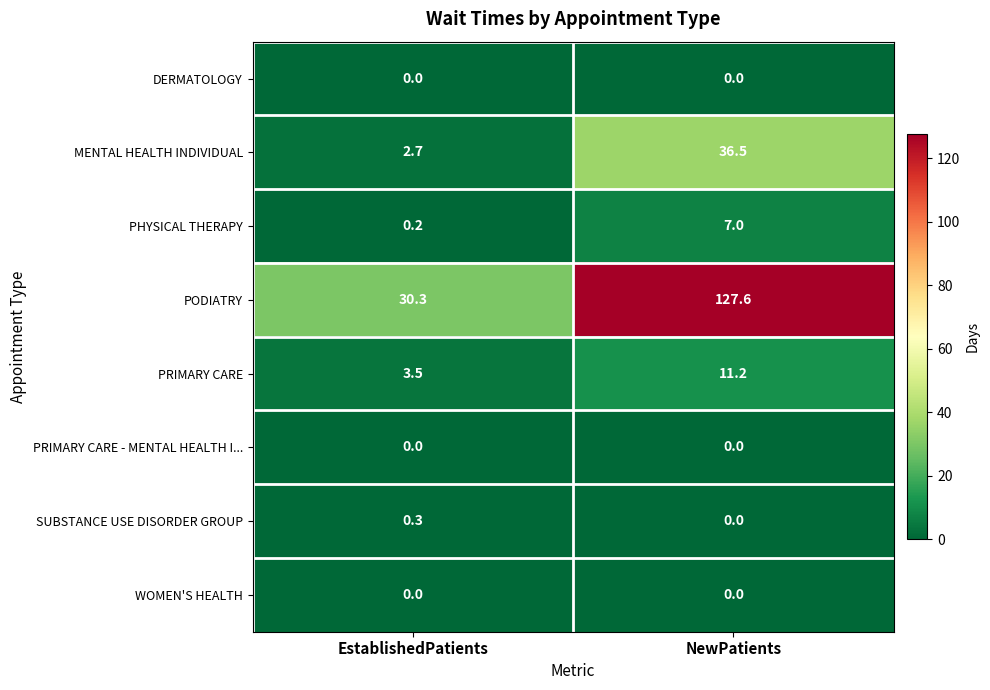

The SUBSTANCE USE DISORDER GROUP series shows 0.0 at NewPatients. True or false?

True